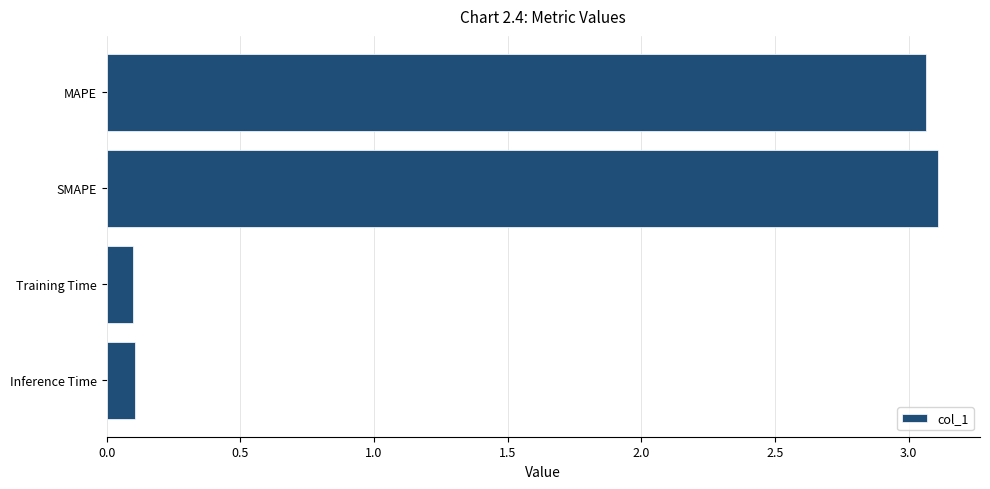

What is the label of the 4th bar from the top?

Inference Time